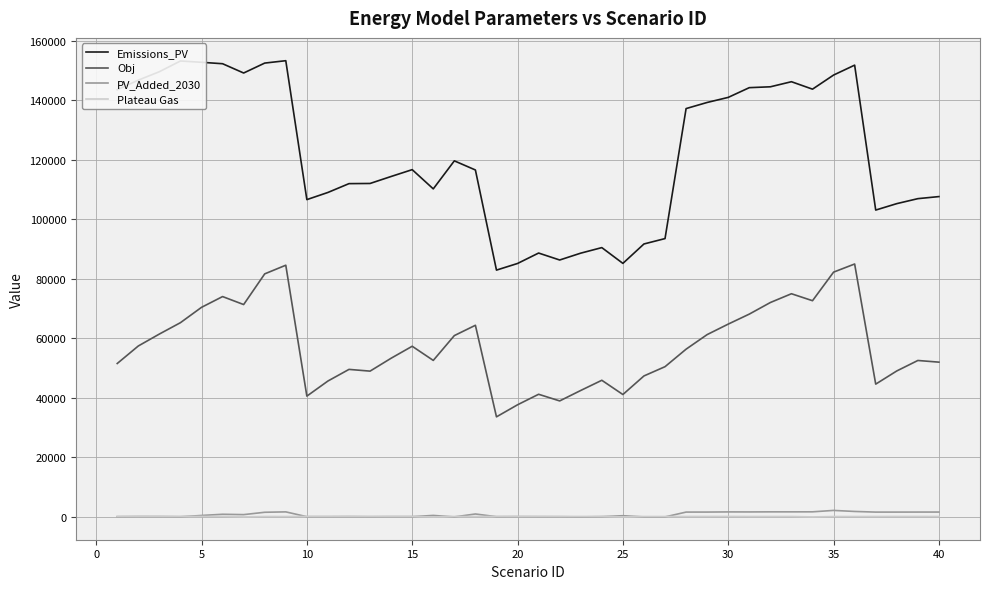

Count the number of data series in this chart.

4